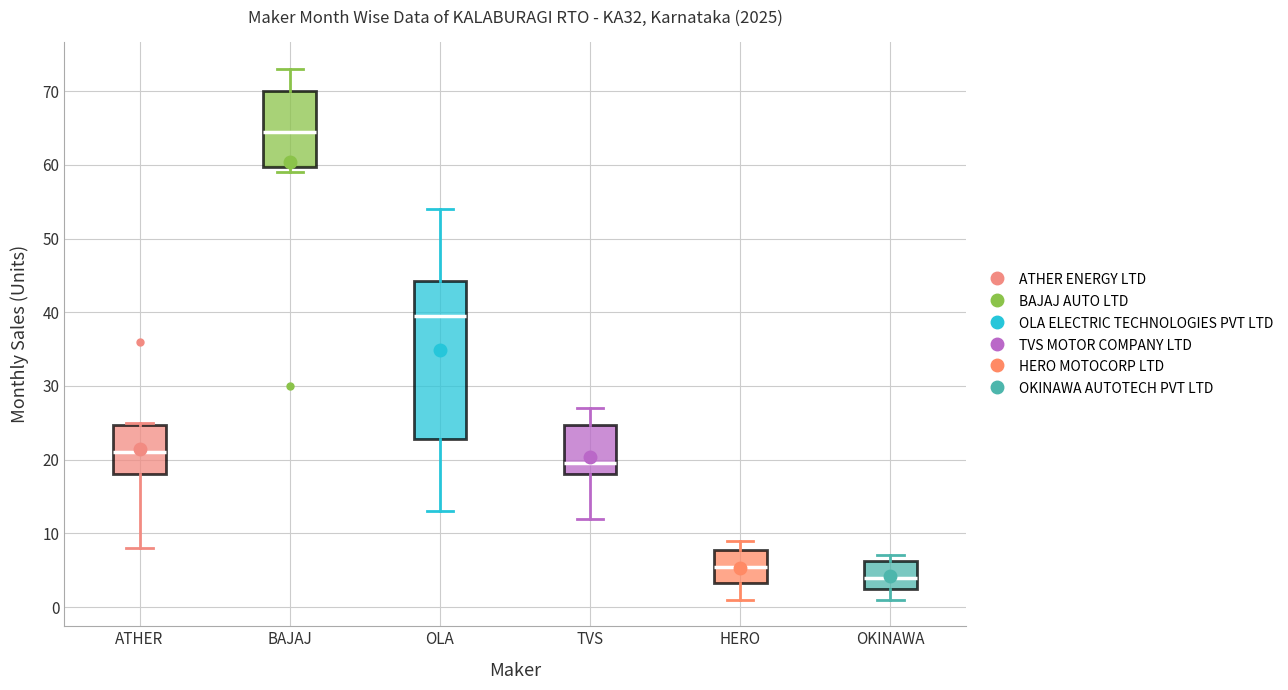

Which box's median line is the highest?

BAJAJ